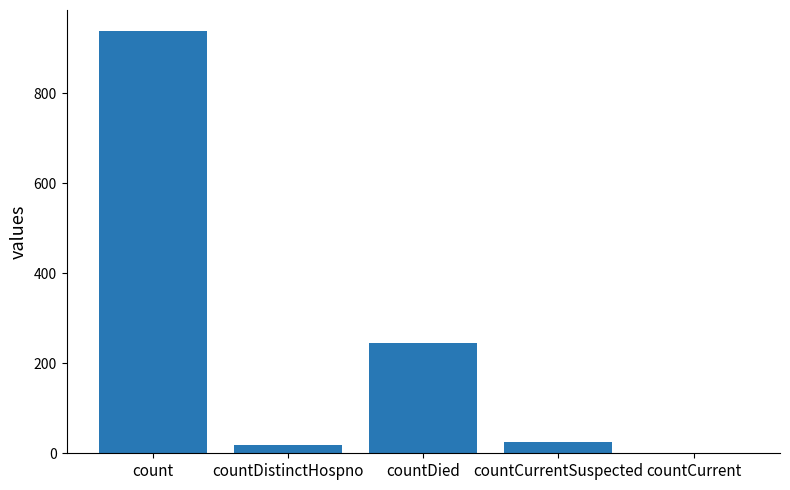

Where is the data nearest to the value 469?

countDied